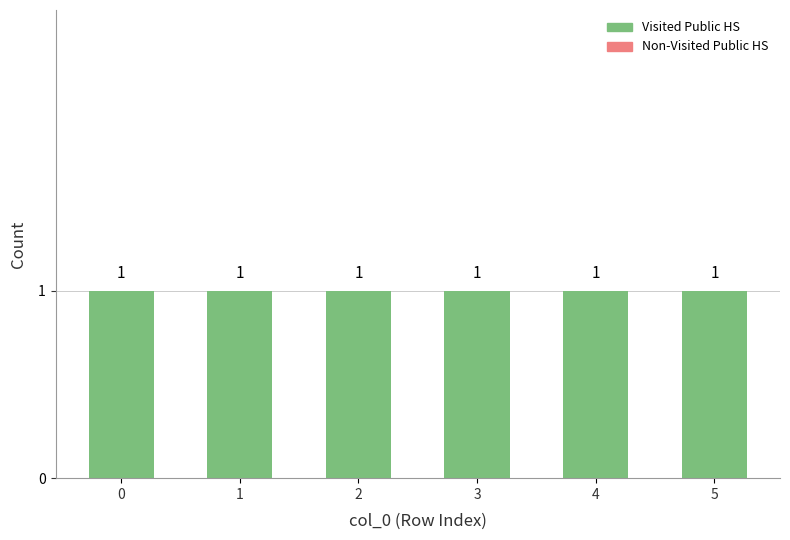

What is the spread (max minus min) of values at 2?

1